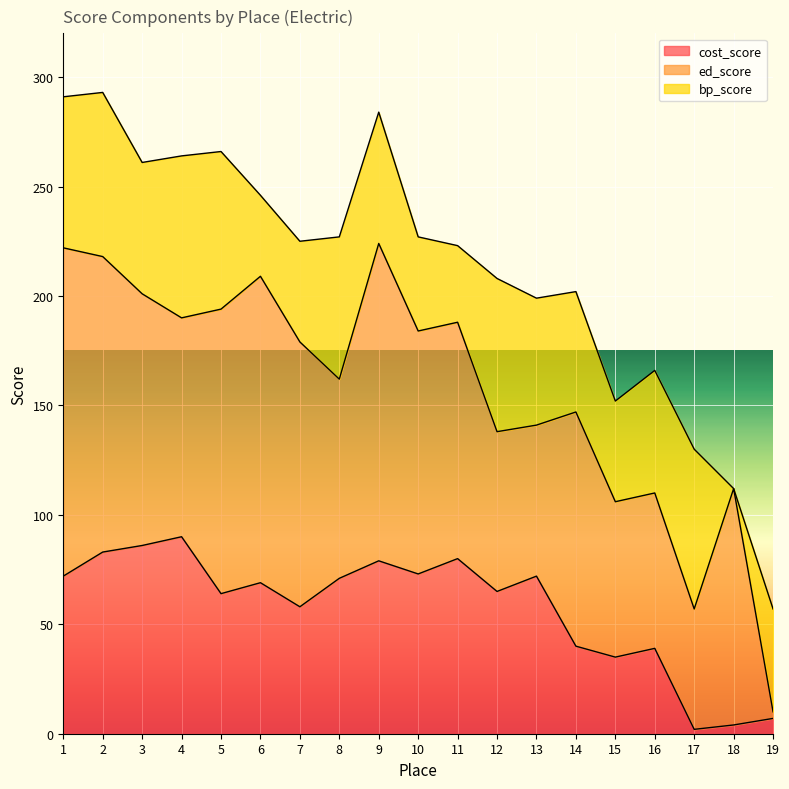

In ed_score, how many points are lower than both neighbors (excluding endpoints)?

4